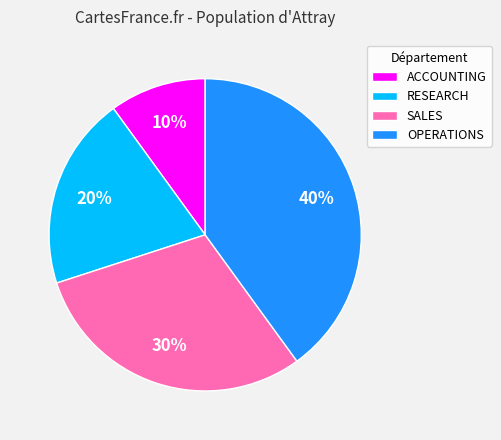

Is there any slice that represents more than half of the pie?

No